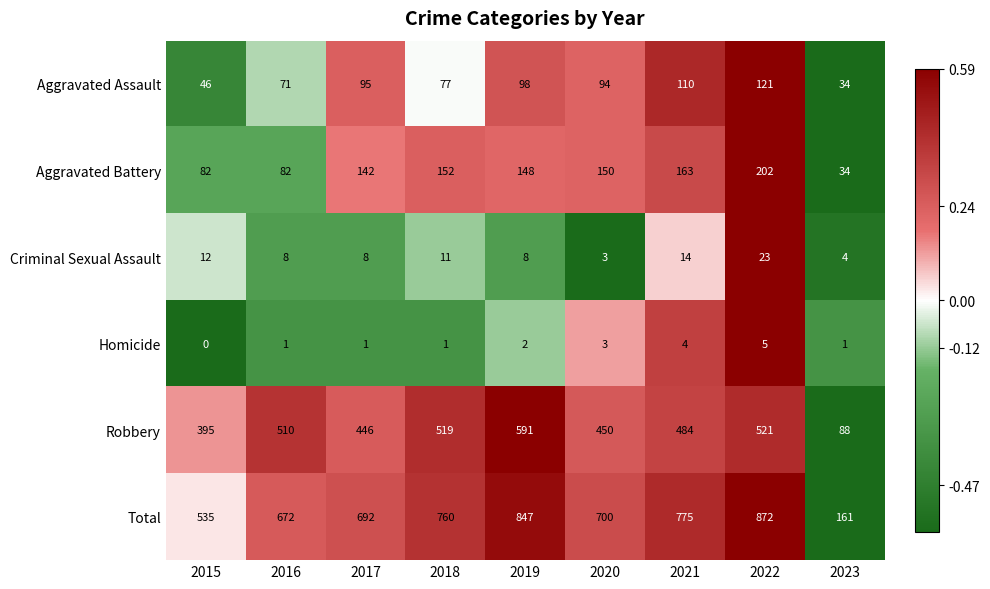

Which label corresponds to the smallest value in the chart?

2015